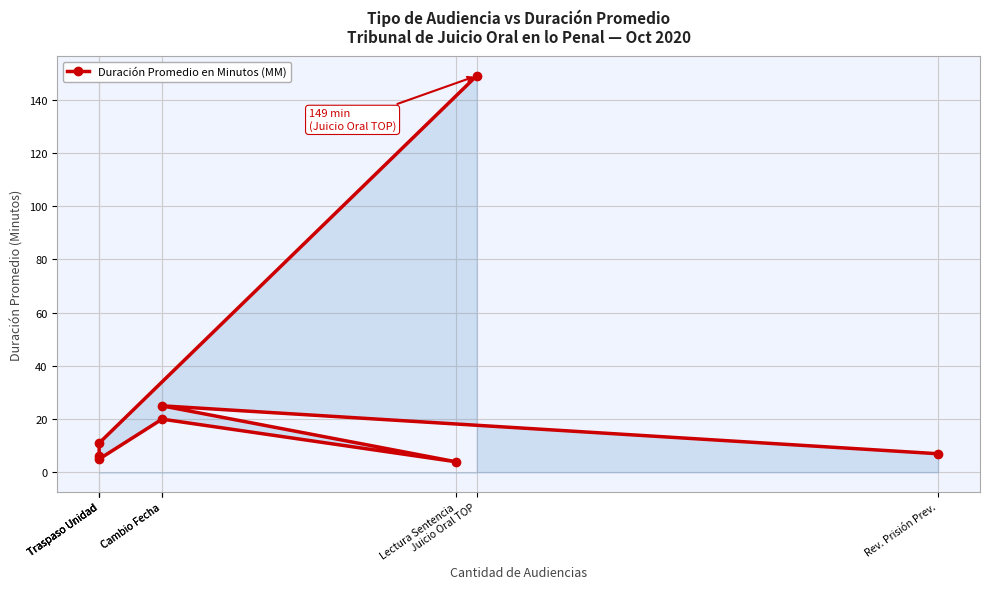

What is the minimum value shown in the chart?

4